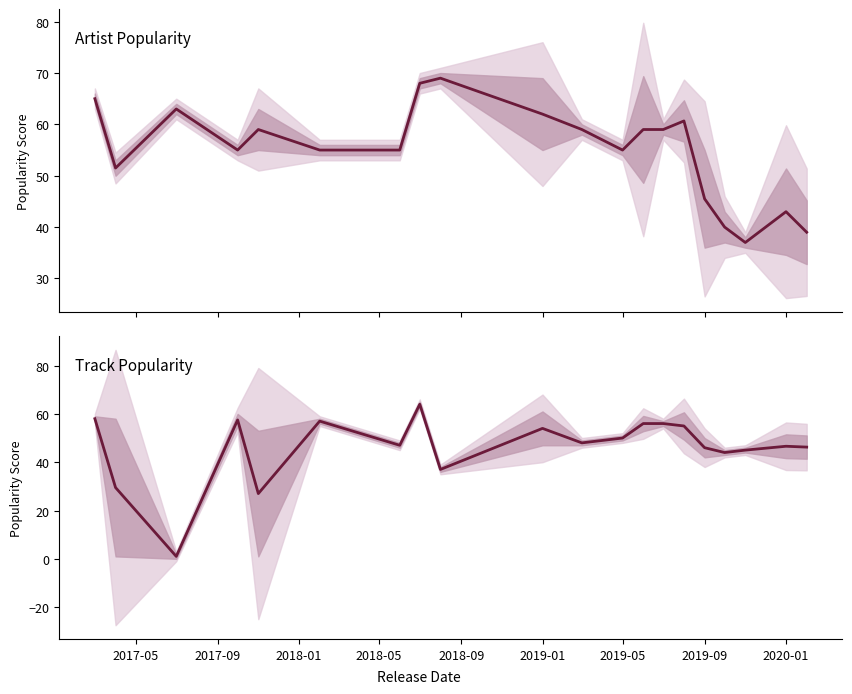

The value of Artist Popularity at 2017-09 is 15.2. True or false?

False